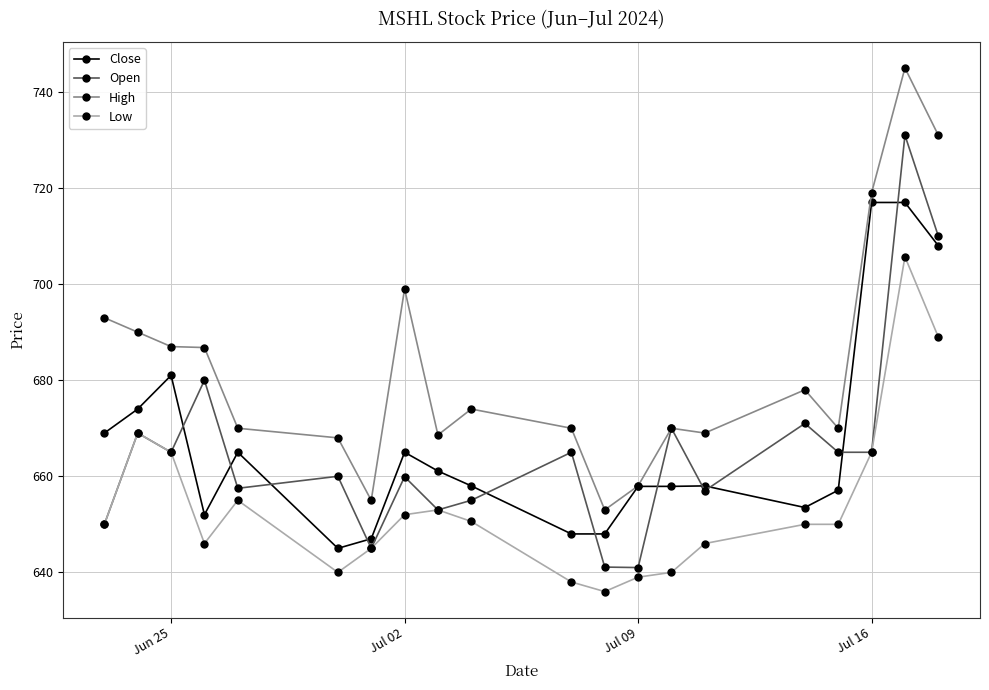

Which series has the largest total across all categories?

High